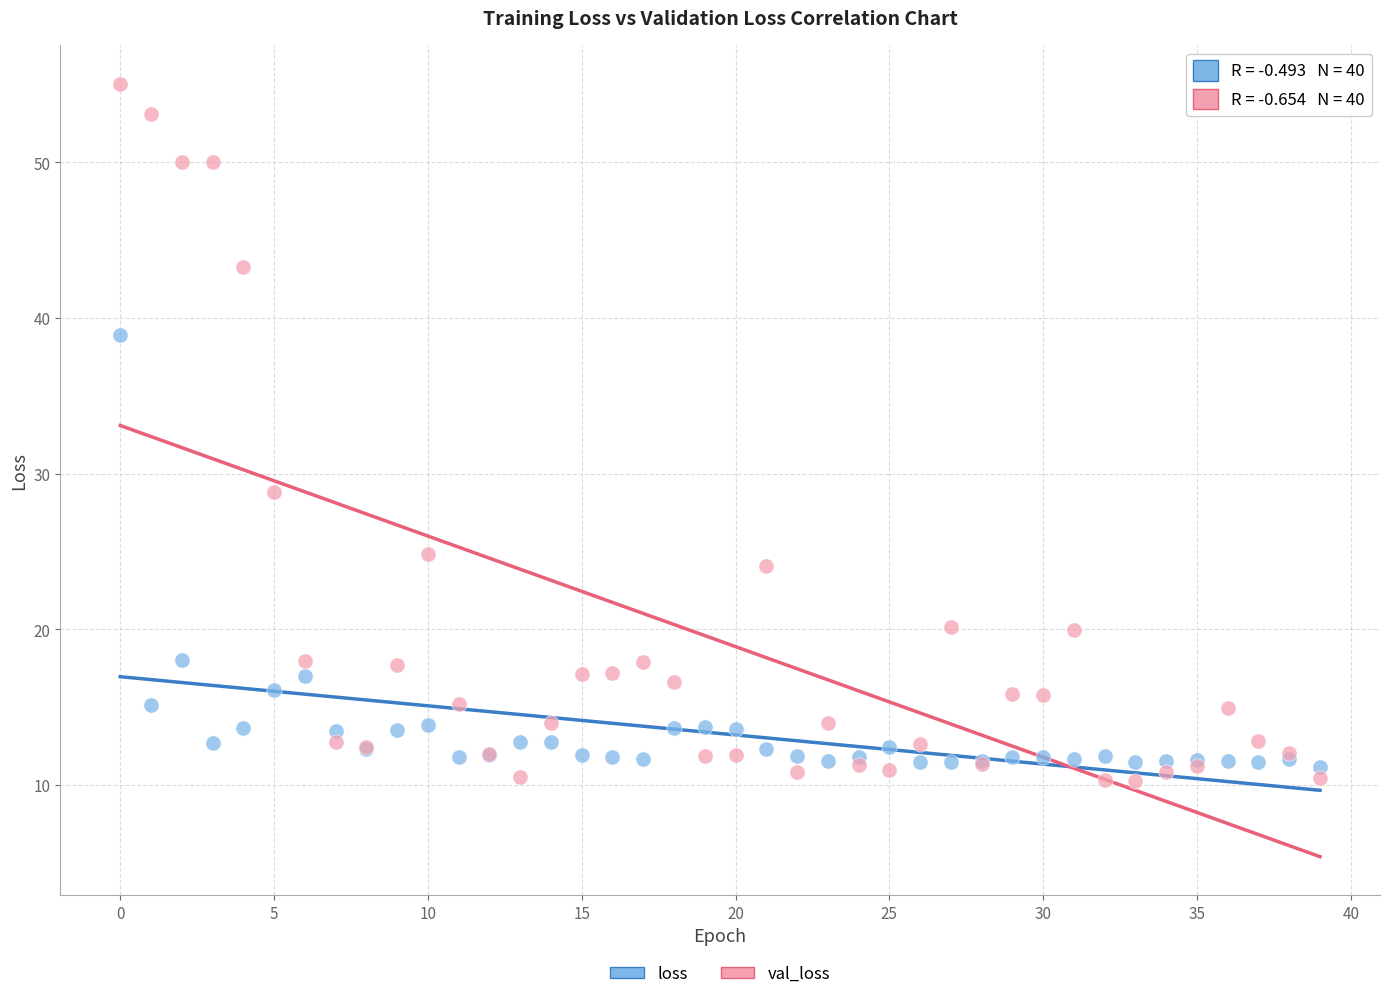

Which series contains the lowest Y value?

val_loss